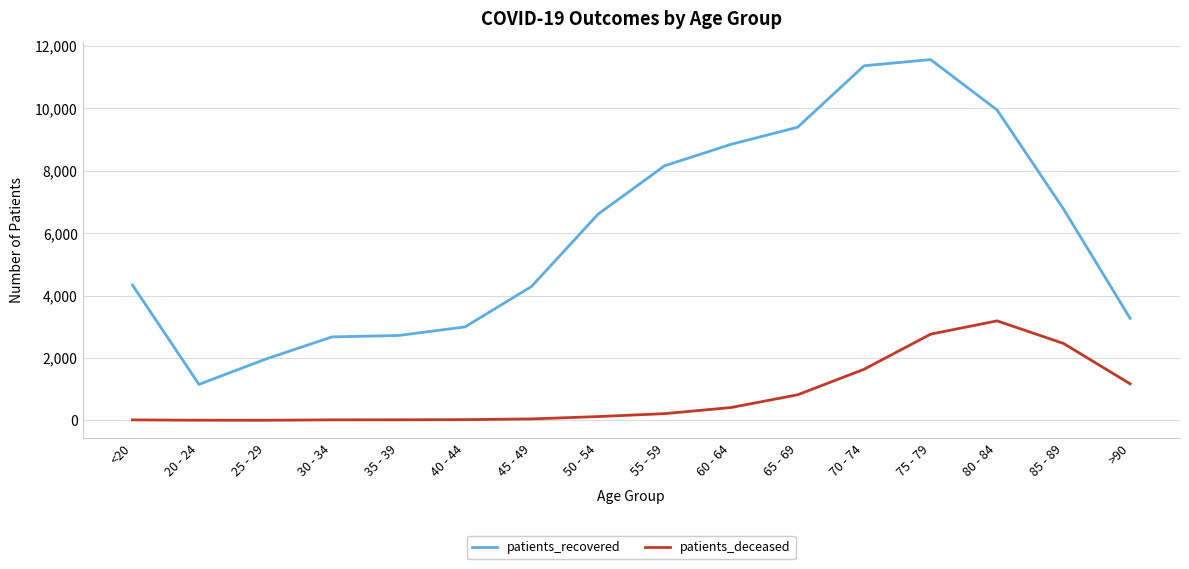

Which category has the highest value across all series?

75 - 79